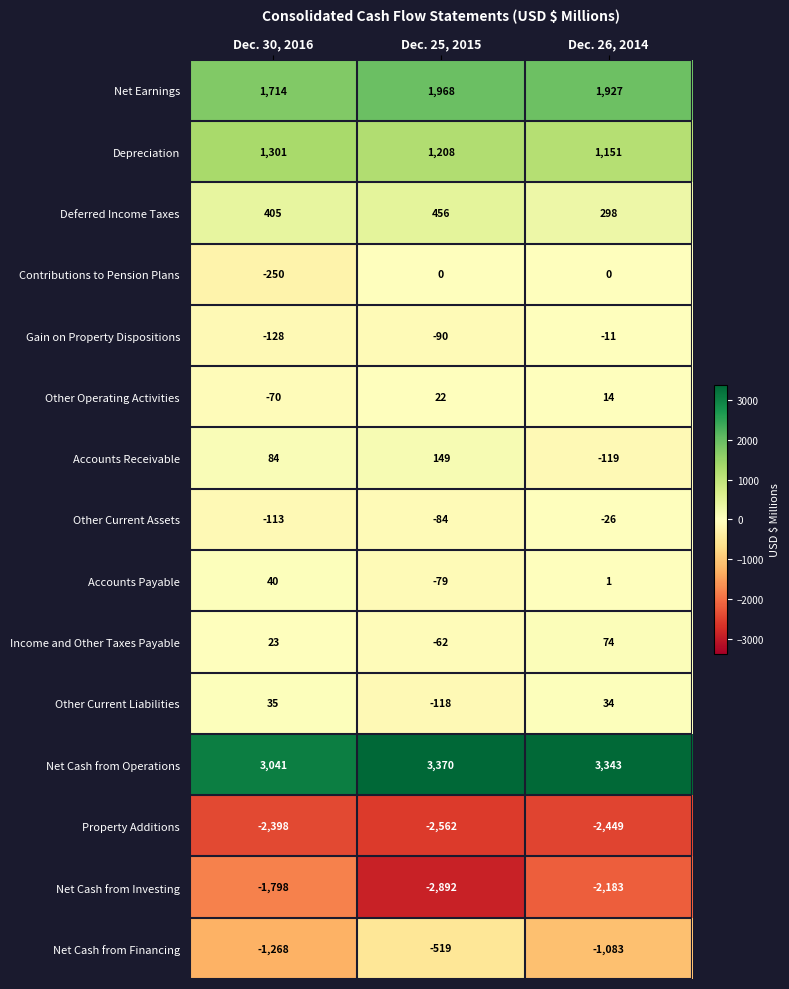

Which series has the largest range (max minus min)?

Net Cash from Investing